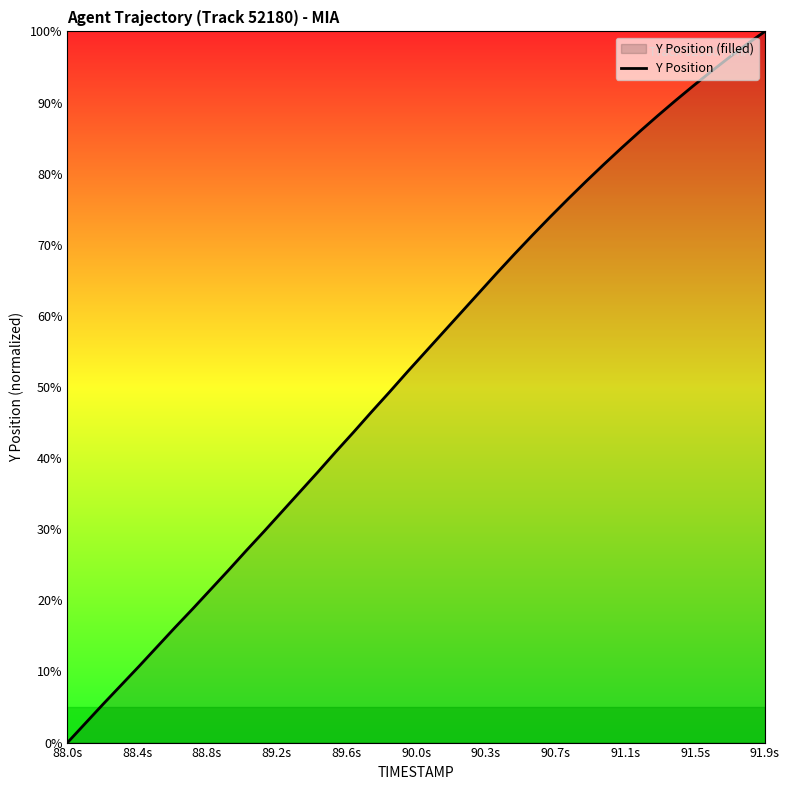

What is the difference between the maximum and minimum values?

100.0